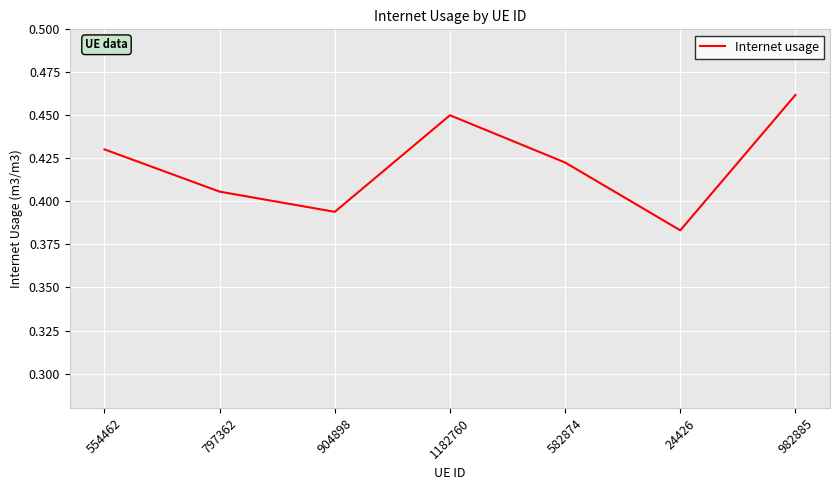

True or false: there are more than 2 points higher than both neighbors.

False